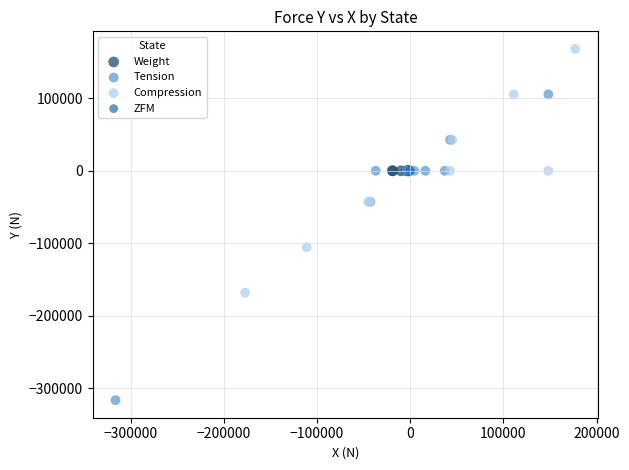

What are all the series names shown in the legend?

Weight, Tension, Compression, ZFM